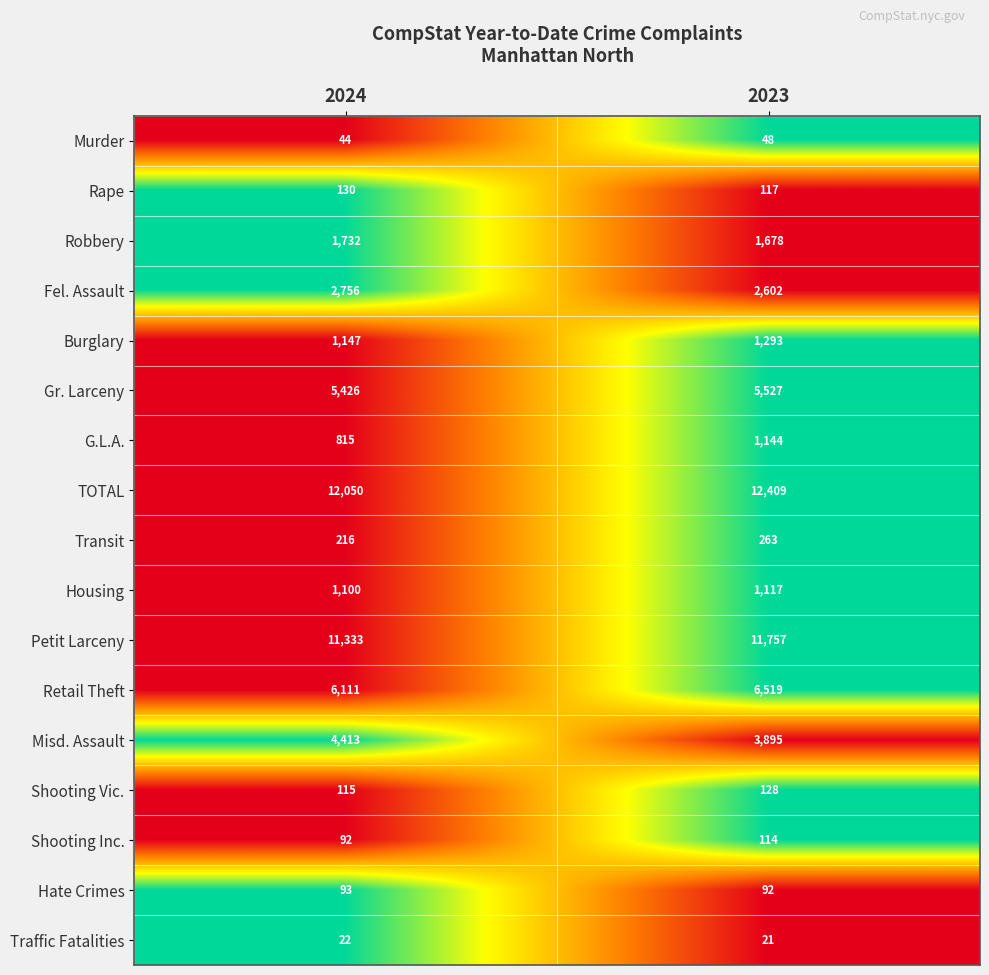

At which category is the sum across all series the highest?

2023